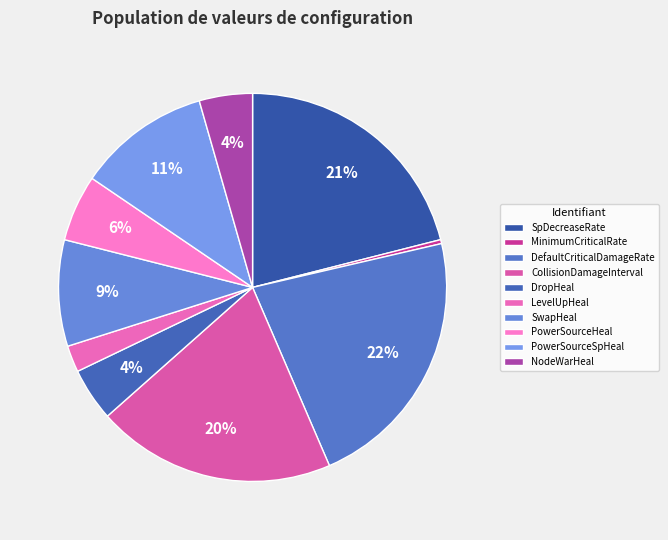

Which category has the biggest portion of the pie?

DefaultCriticalDamageRate